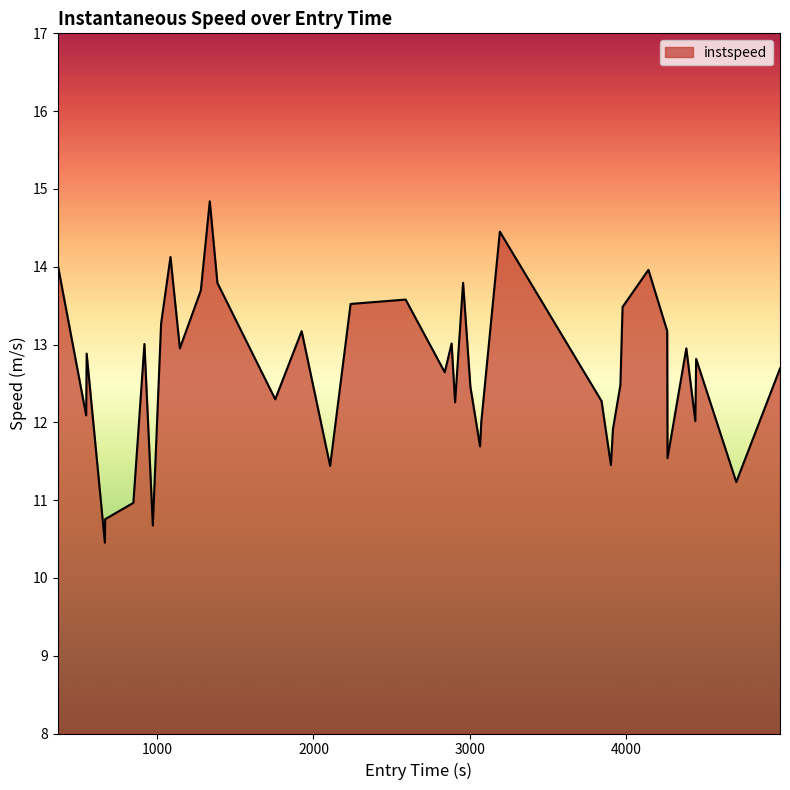

What is the average value?

12.6